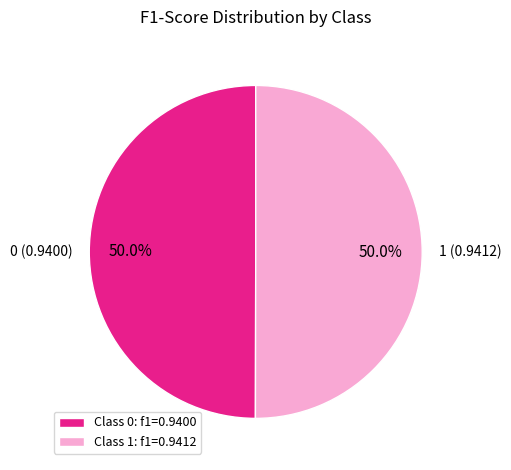

True or false: 1 accounts for 50% of the total.

True